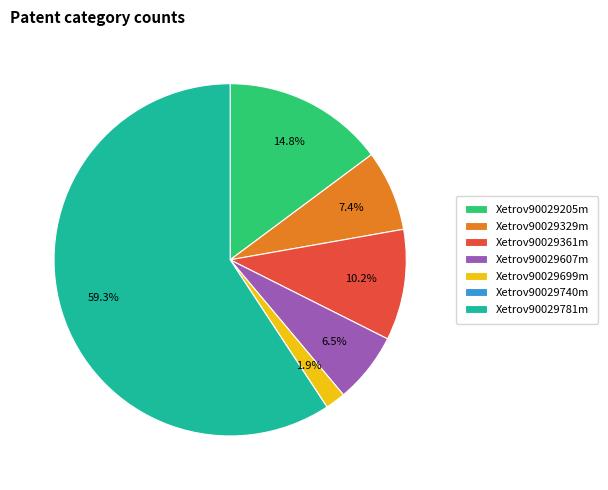

To the nearest percent, what portion does Xetrov90029361m represent?

10%